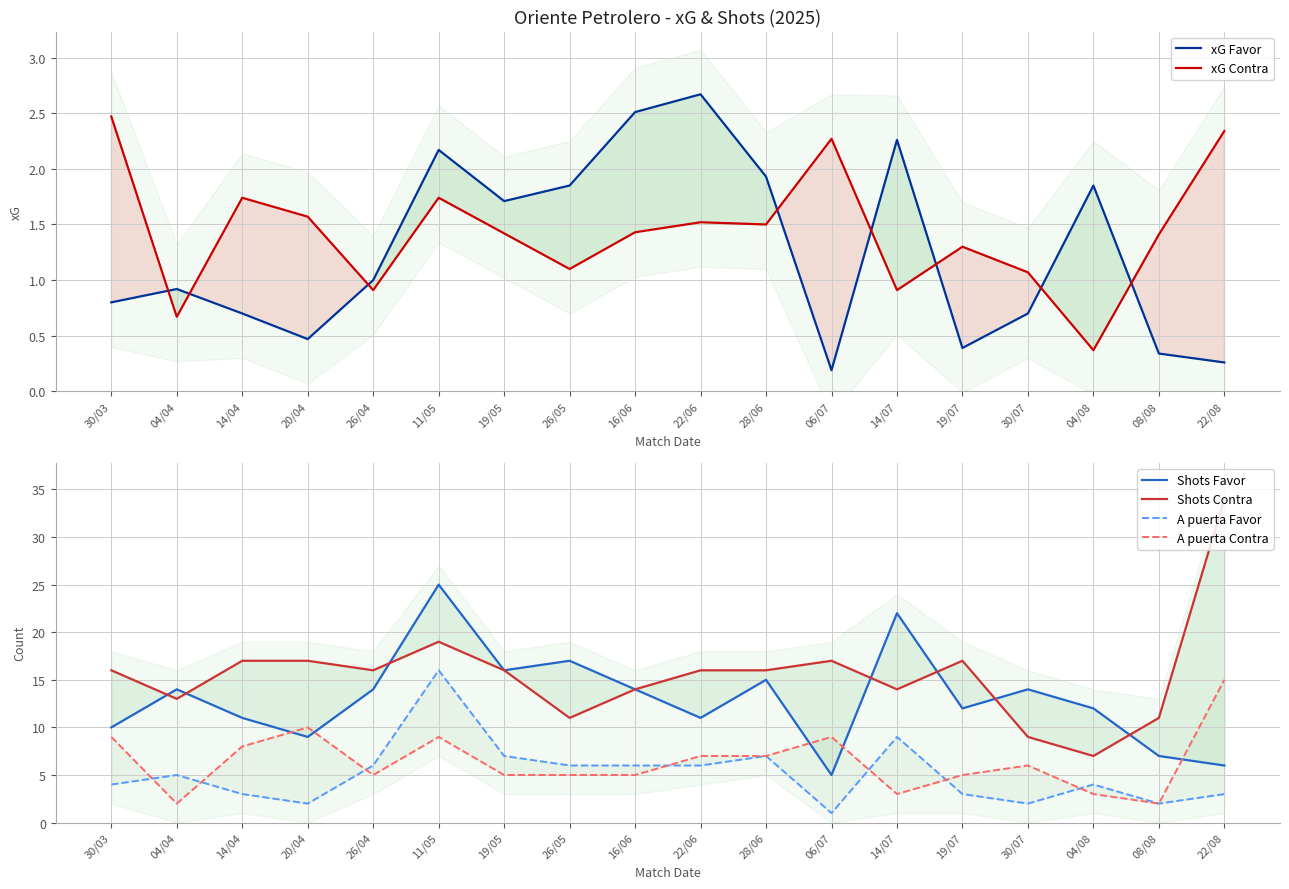

Where does the Shots Favor series first go above 14?

11/05